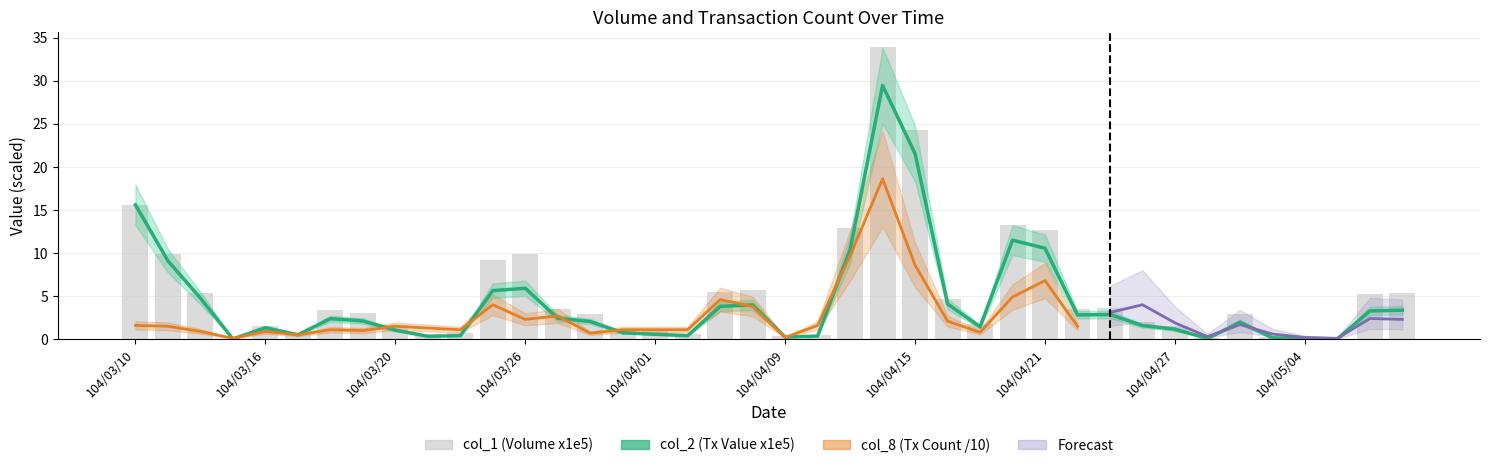

Which category has the lowest value across all series?

104/03/13